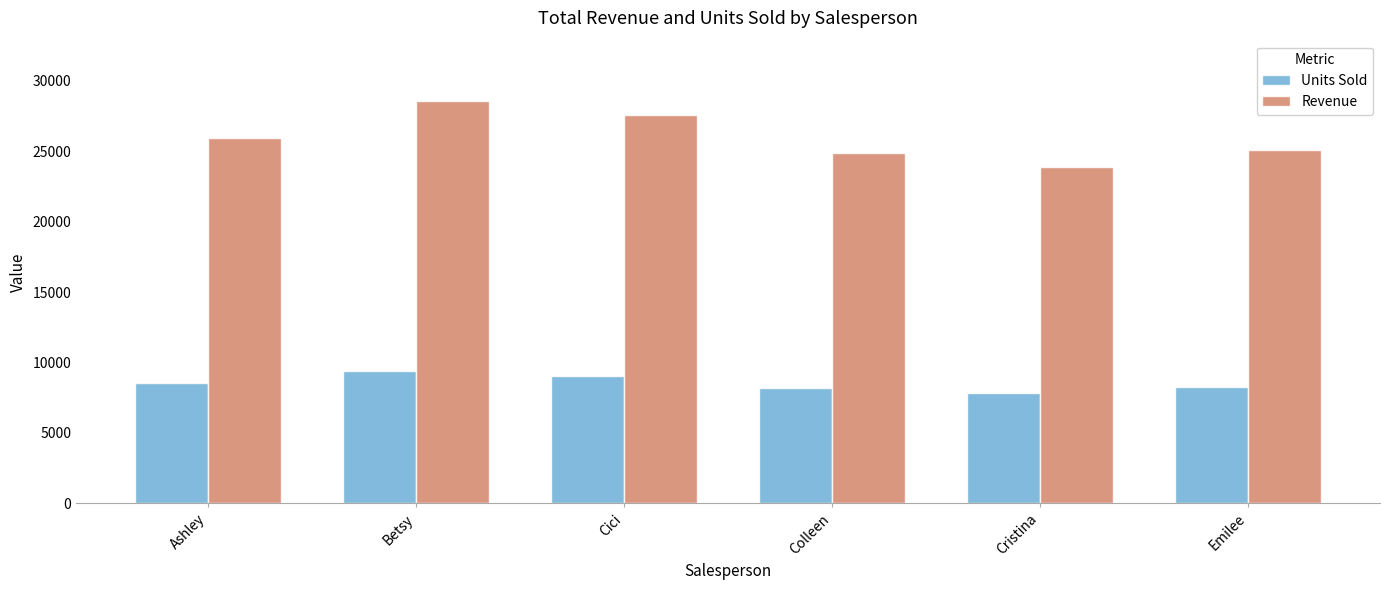

What is the label of the 4th bar from the left?

Colleen